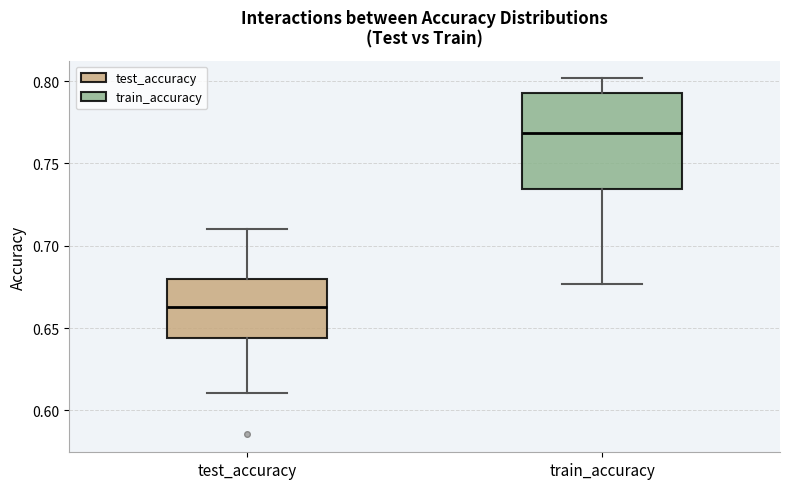

Comparing the boxes themselves (not the whiskers), which one is the tallest?

train_accuracy